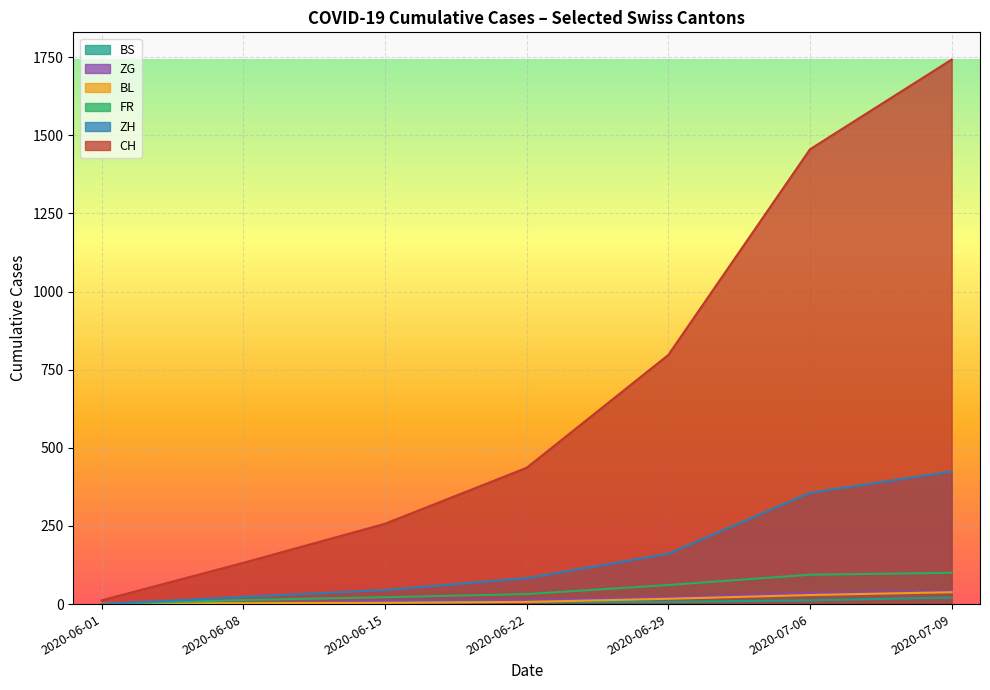

Is the value of BL at 2020-07-09 greater than the value of FR at 2020-07-06?

No